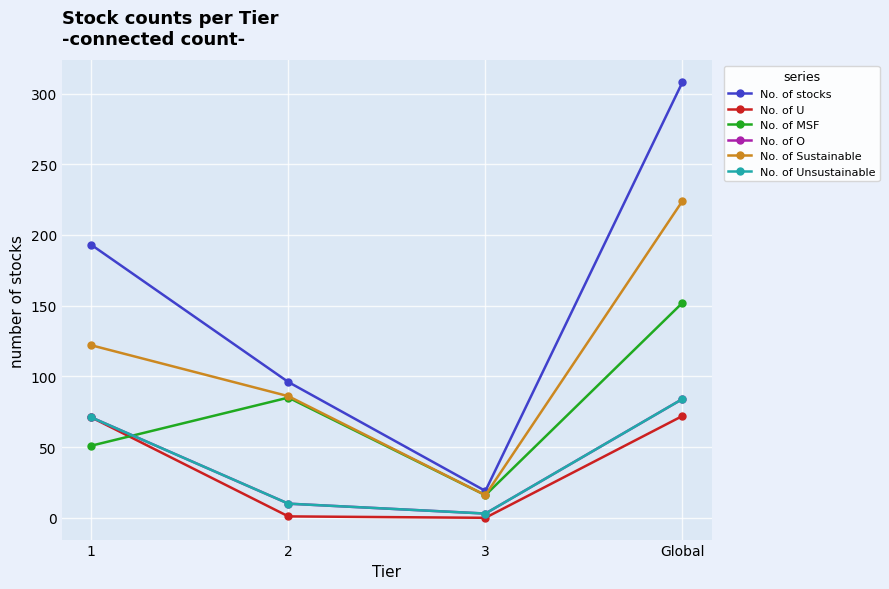

Does the chart have visible grid lines?

Yes